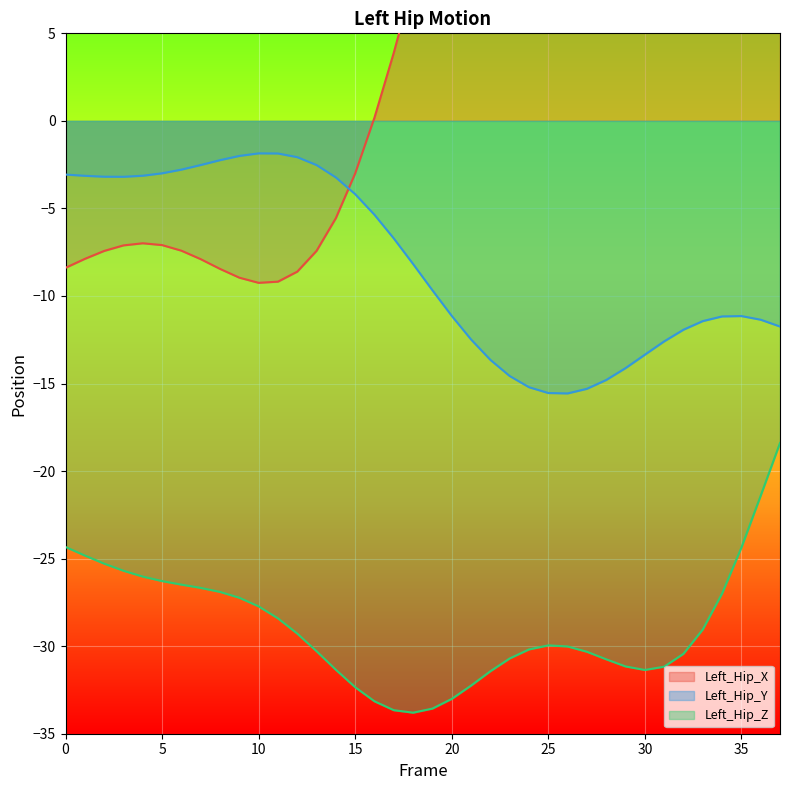

The Left_Hip_X series shows -0.8 at 15. True or false?

False